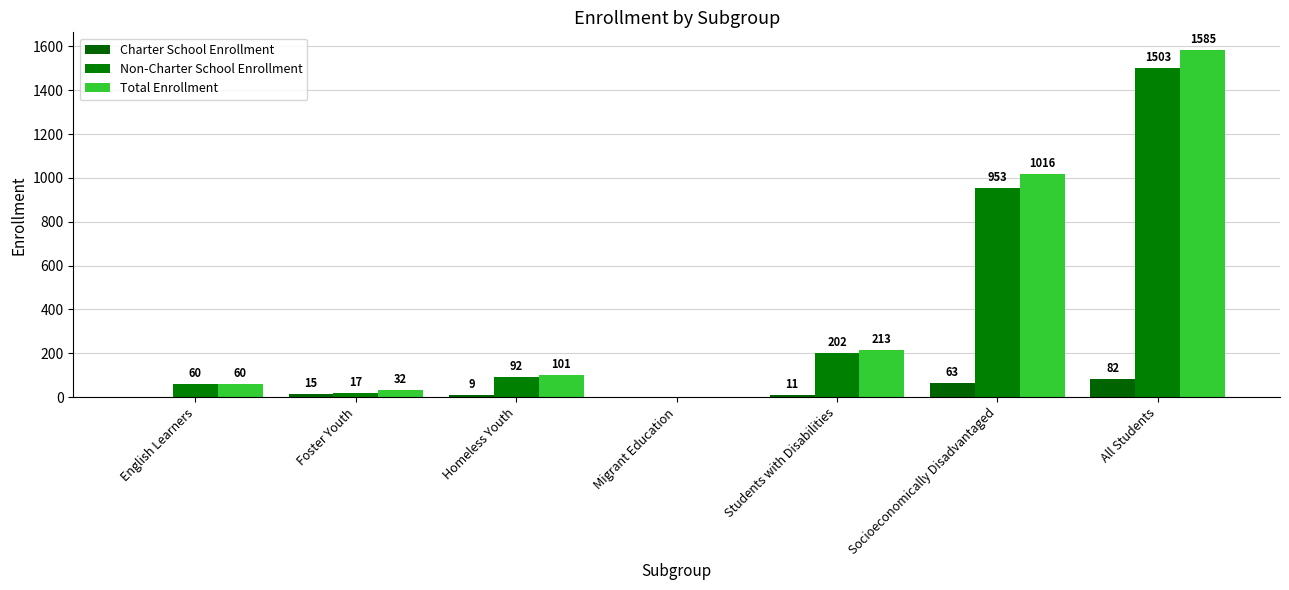

At Migrant Education, list the series in order from smallest to largest.

Charter School Enrollment, Non-Charter School Enrollment, Total Enrollment